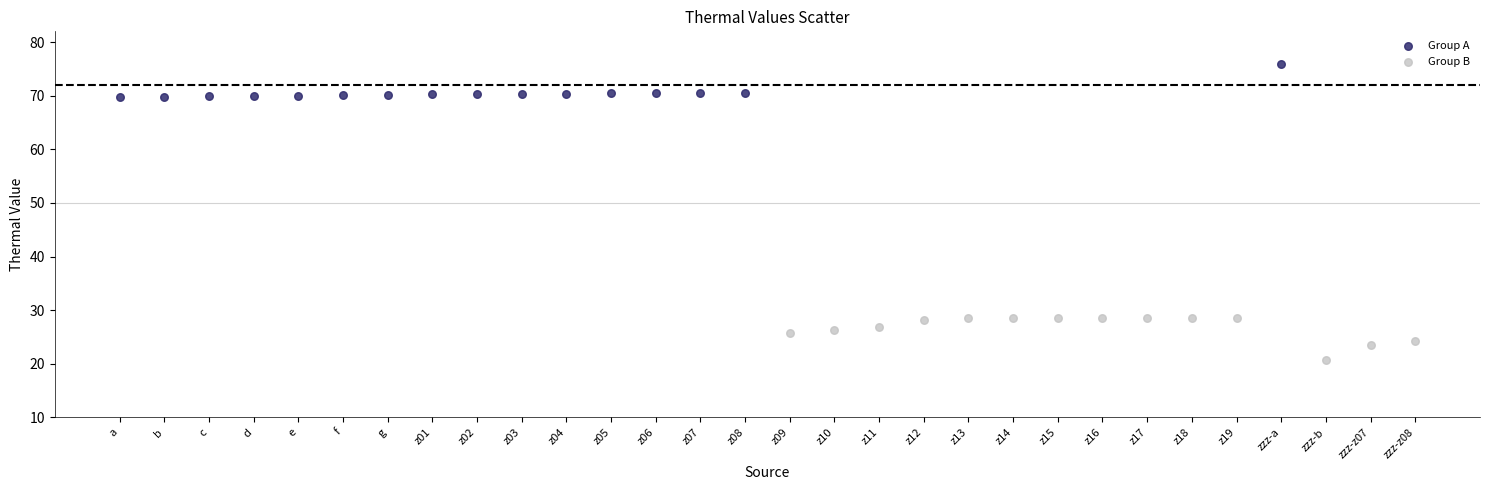

Which series contains the lowest Y value?

Group B